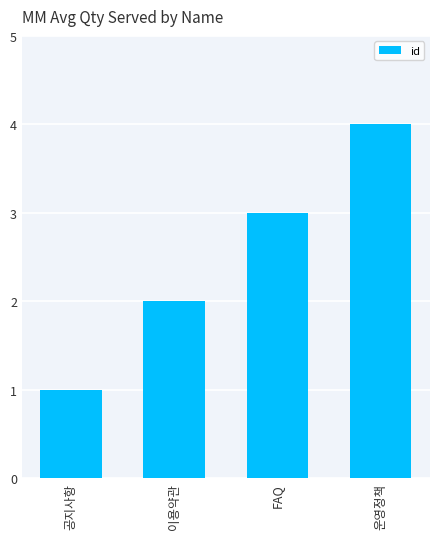

Which has a higher value, FAQ or 운영정책?

운영정책